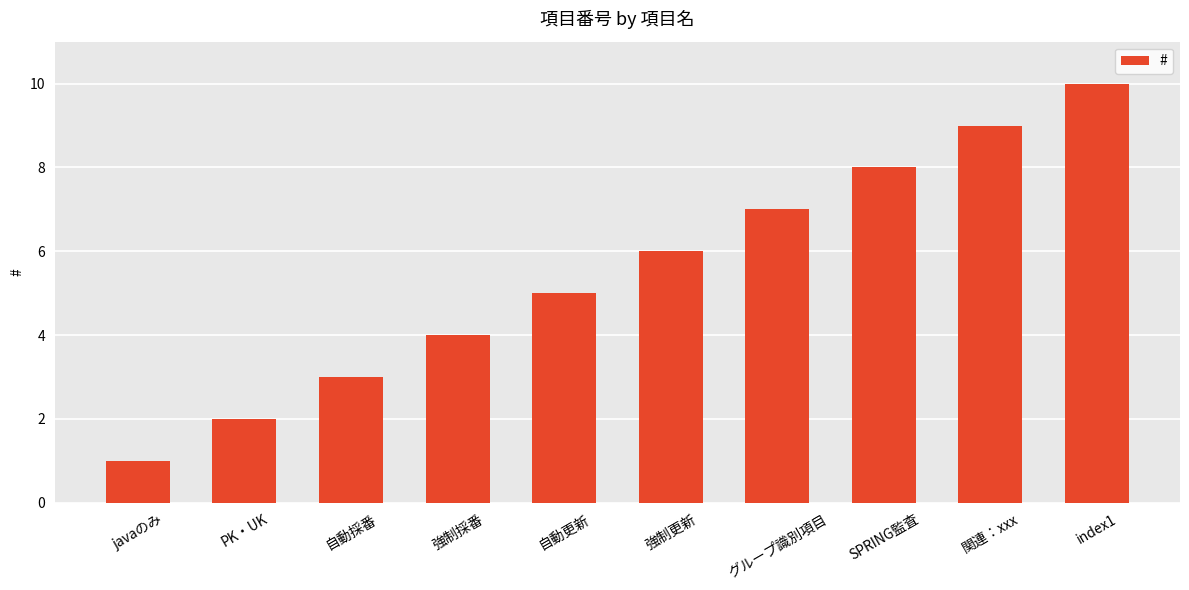

What is the change in value from javaのみ to 強制更新?

+5